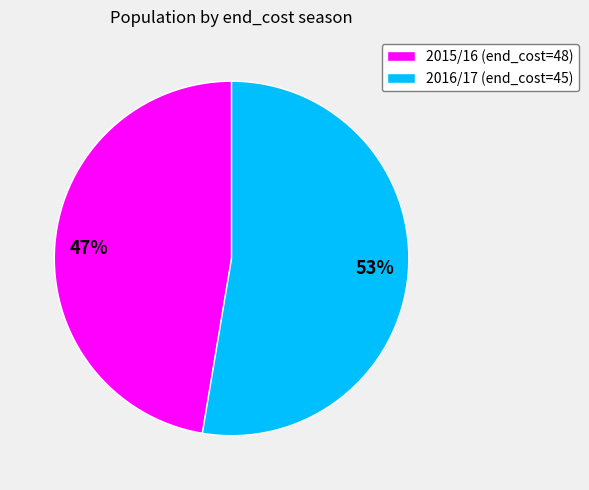

Is there a majority slice in this chart?

Yes